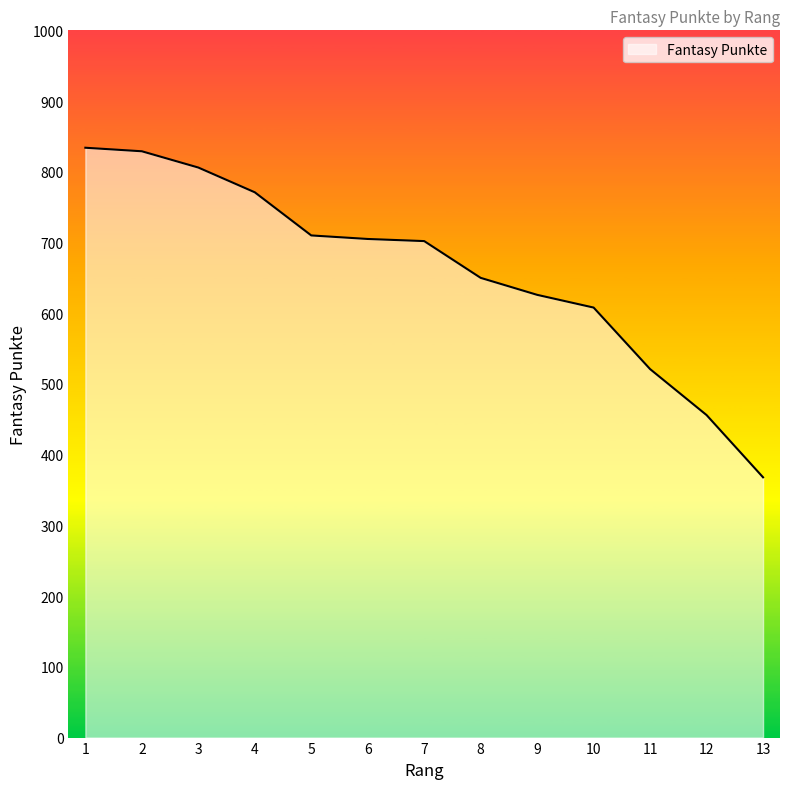

What is the difference between the maximum and minimum values?

466